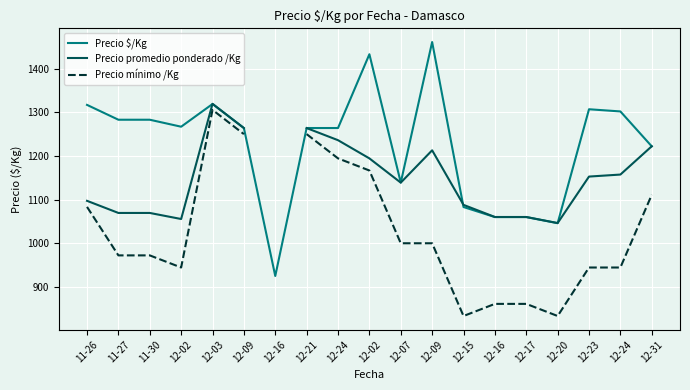

How many interior local peaks does the Precio promedio ponderado /Kg series have?

2